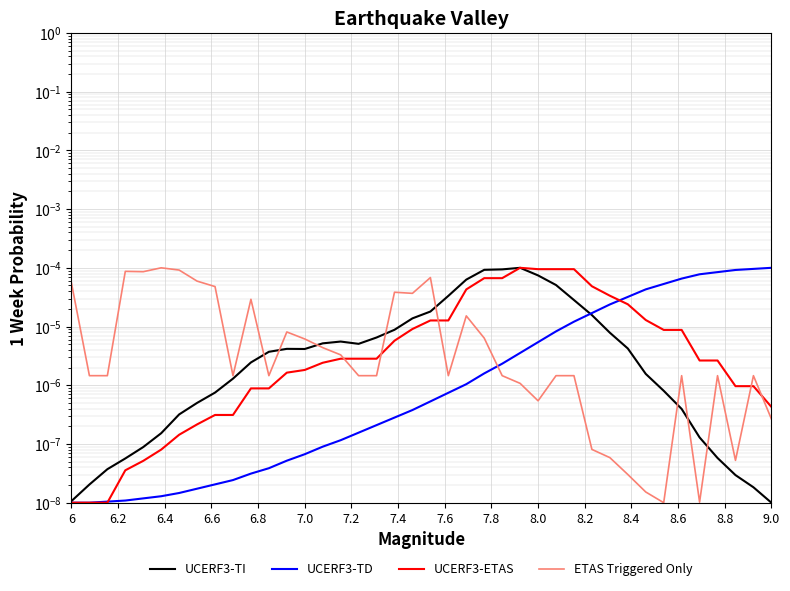

How many times do UCERF3-TD and ETAS Triggered Only cross each other?

1